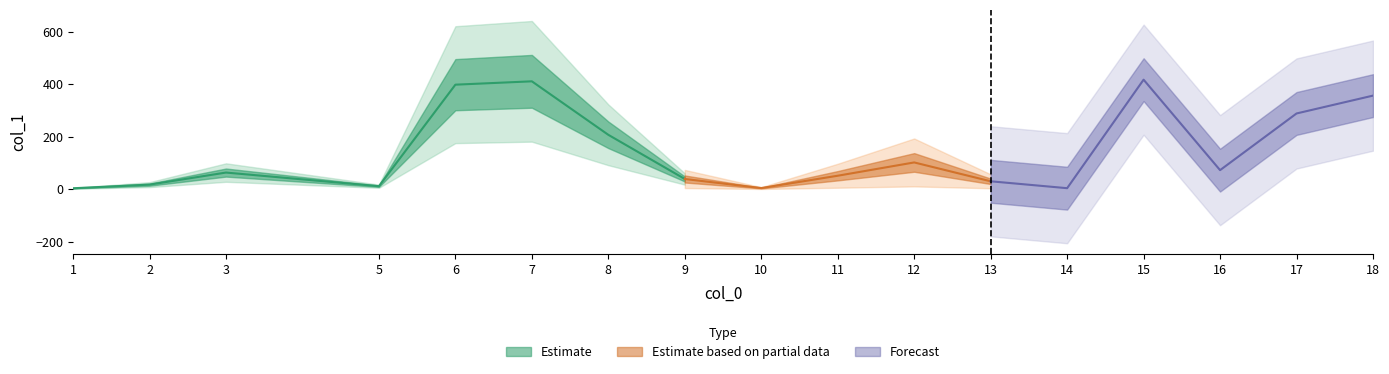

What is the greatest value displayed?

417.1